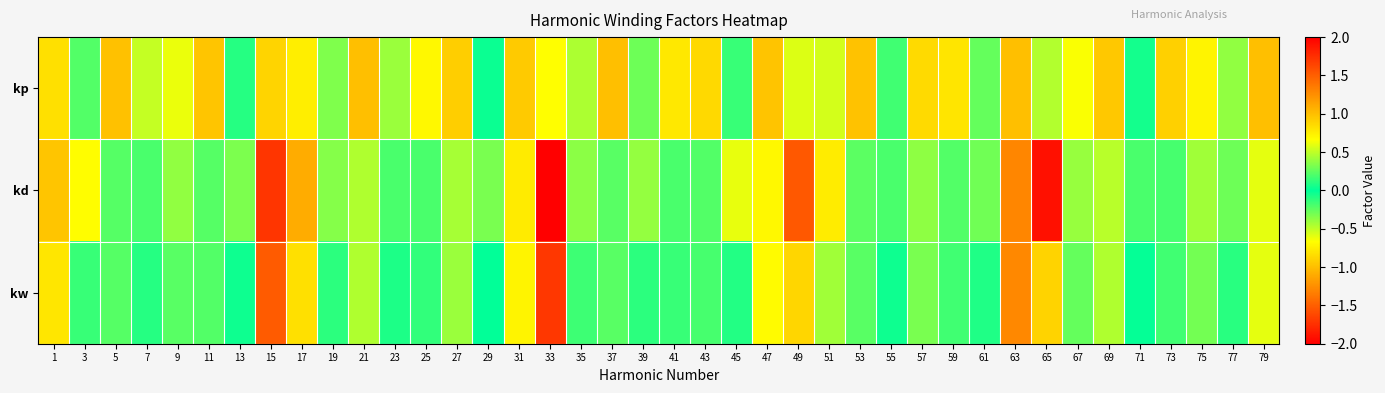

Rank the series by their maximum value, from highest to lowest.

kd, kw, kp